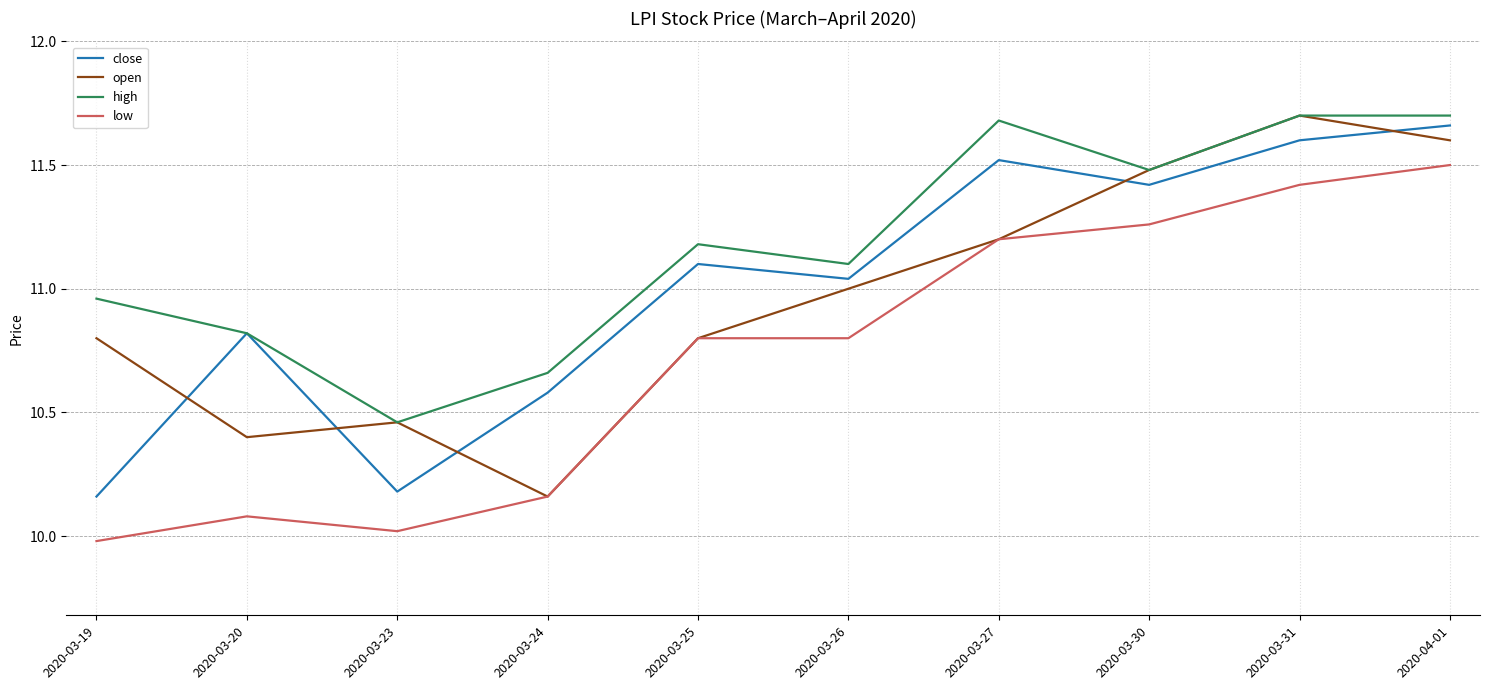

Read the open value at 2020-03-30.

11.5